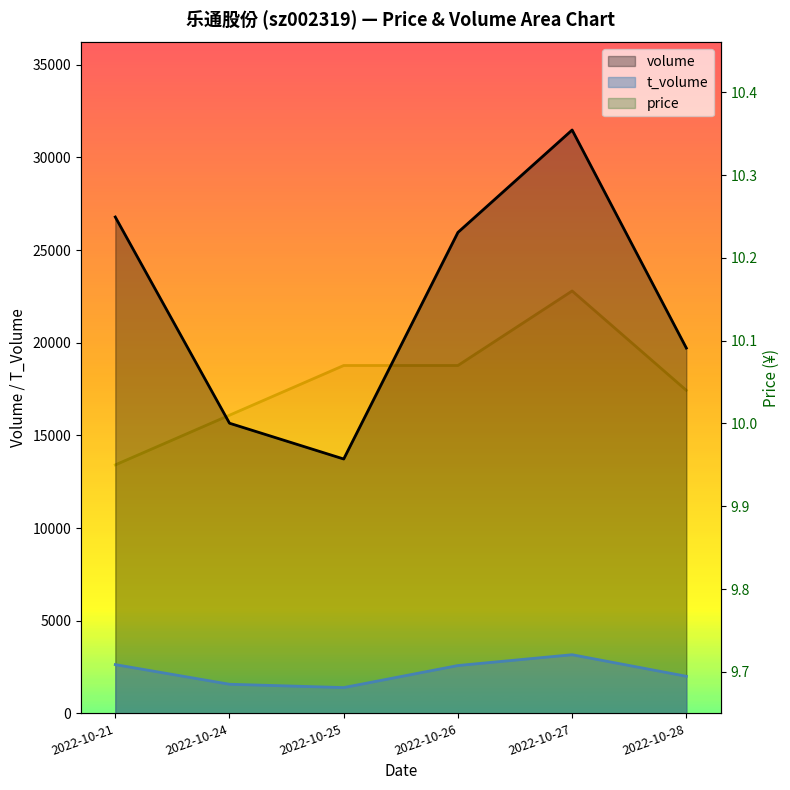

The volume series shows 13727.0 at 2022-10-25. True or false?

True